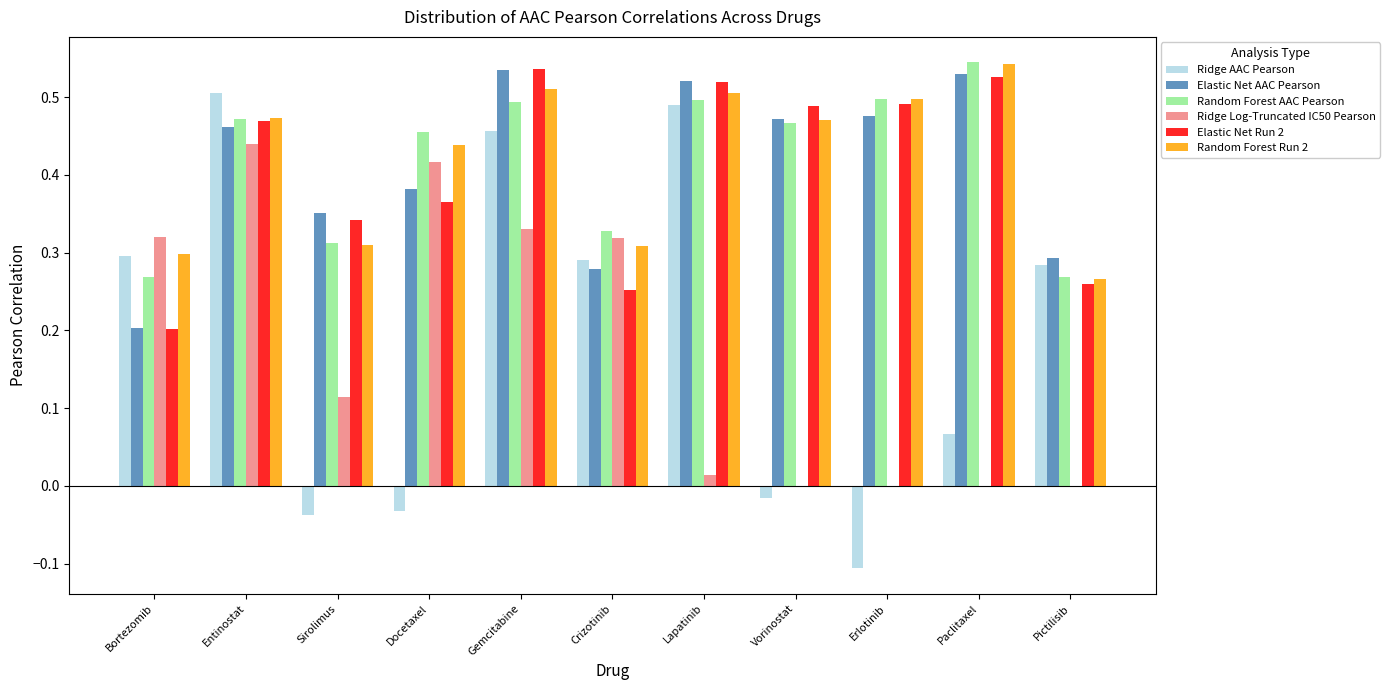

Is it true that Elastic Net AAC Pearson equals 0.5 at Entinostat?

True